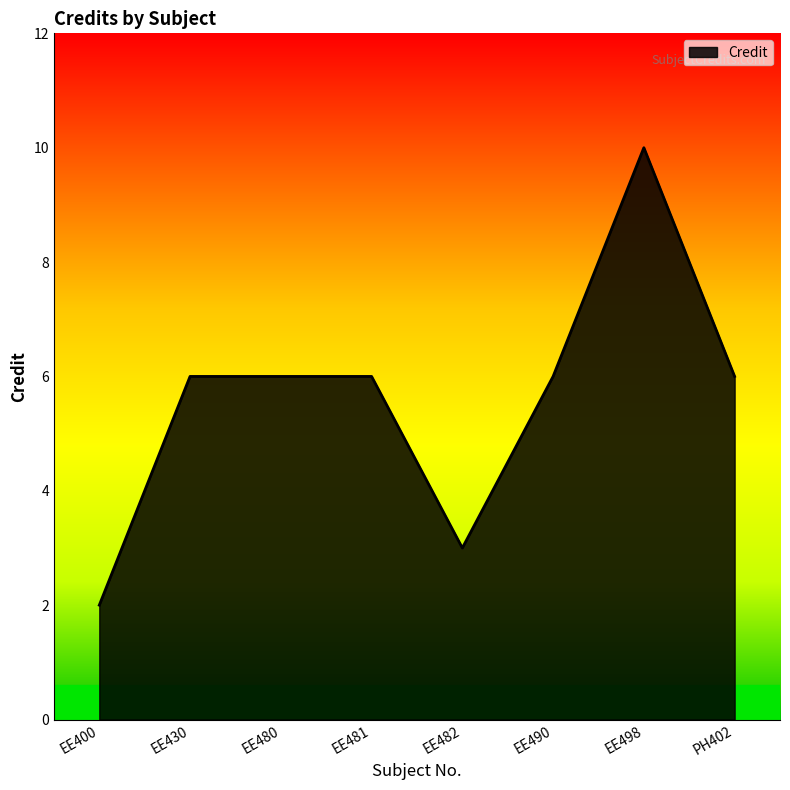

What position from the right is EE482?

4